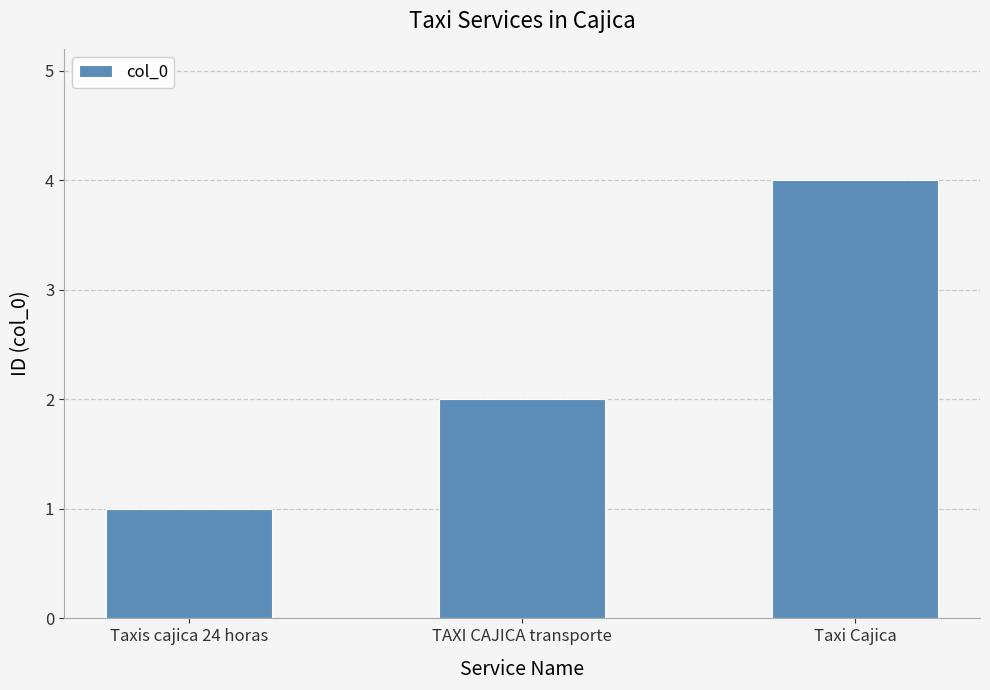

What position from the left is Taxi Cajica?

3